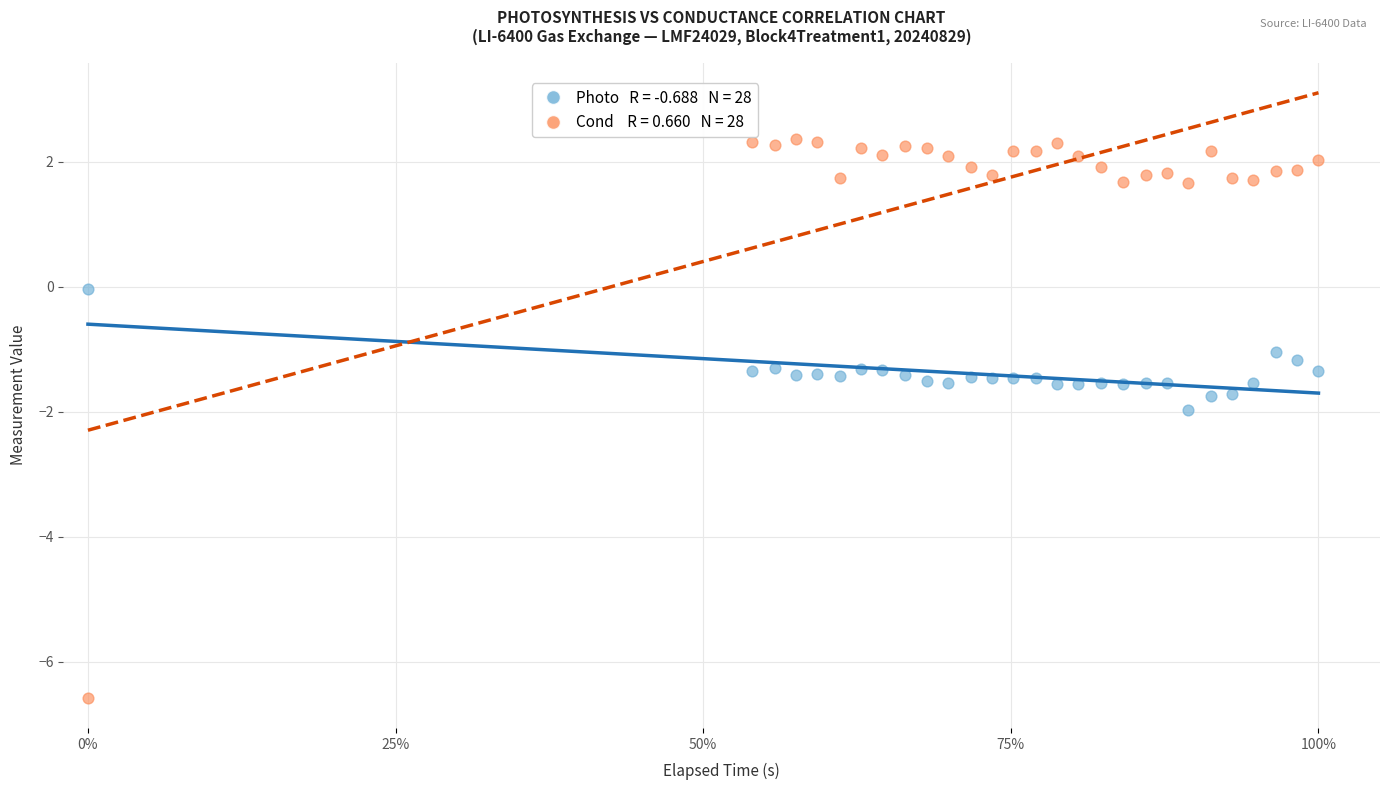

Across all data points, what is the range of X values (max minus min)?

1.0